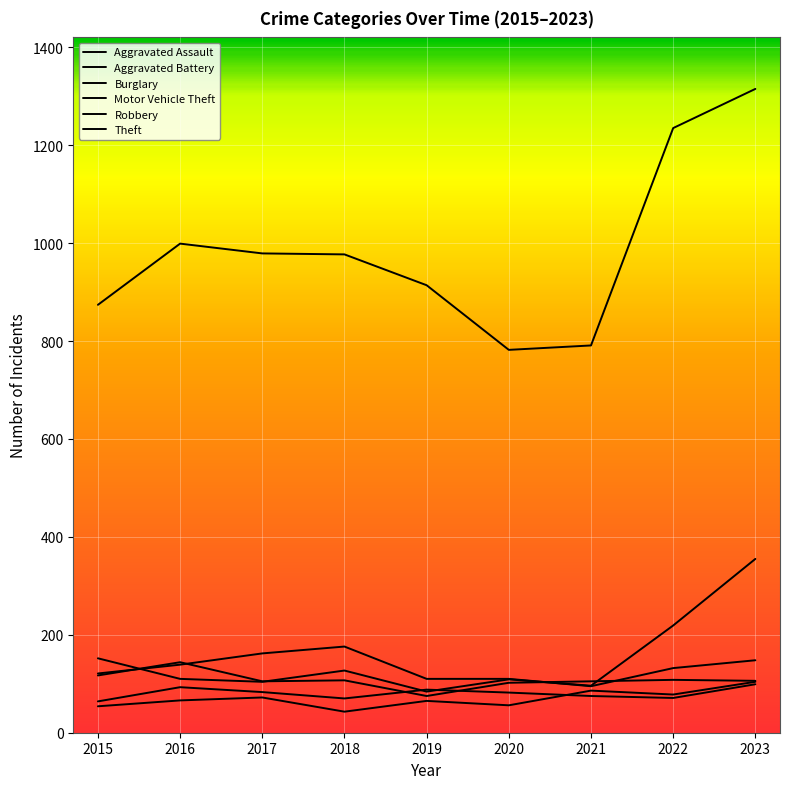

How many lines are shown in the chart?

6